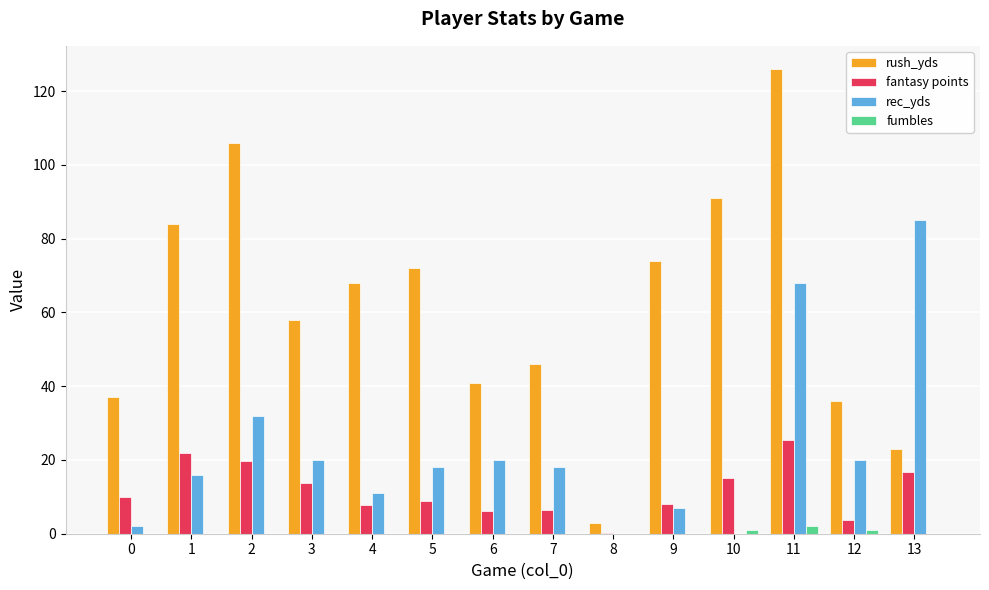

What is the greatest value displayed?

126.0